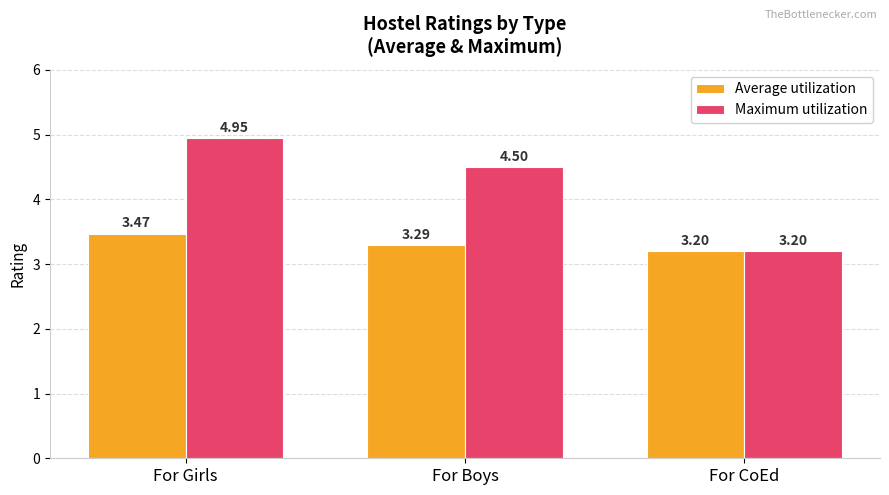

At which label does Maximum utilization first exceed 4?

For Girls